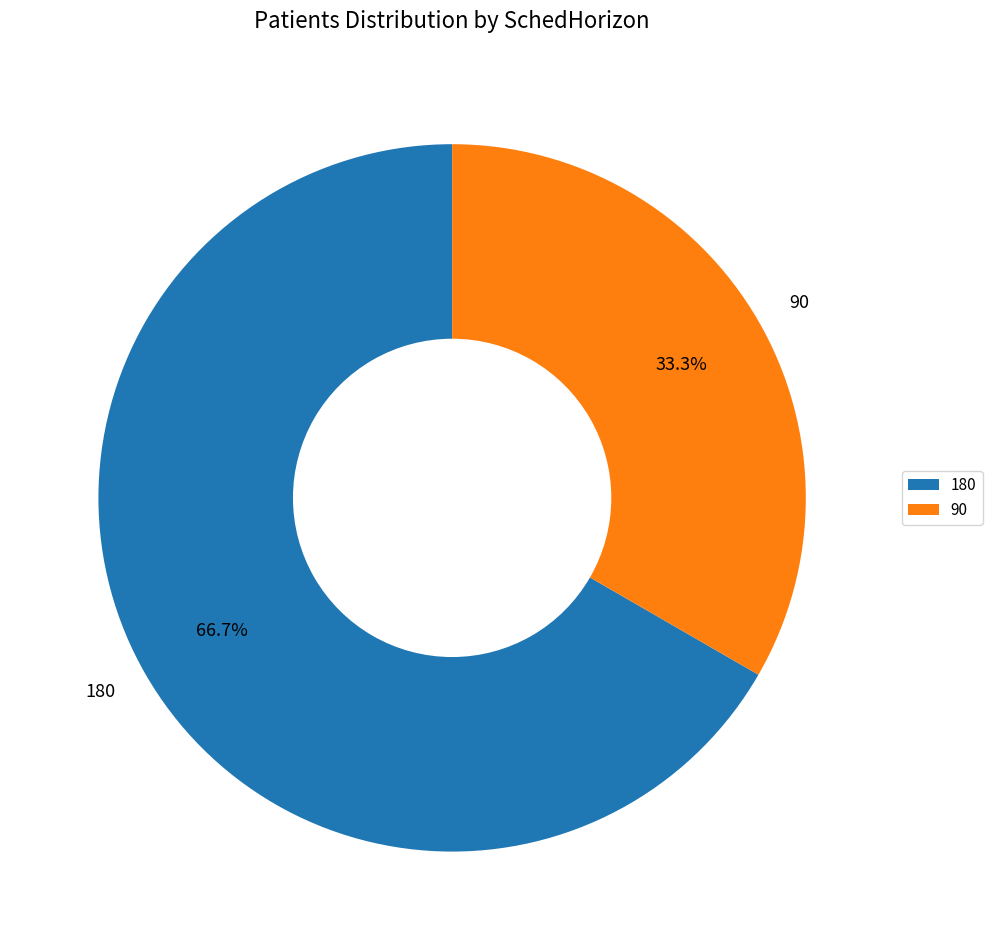

Does any single category account for the majority?

Yes